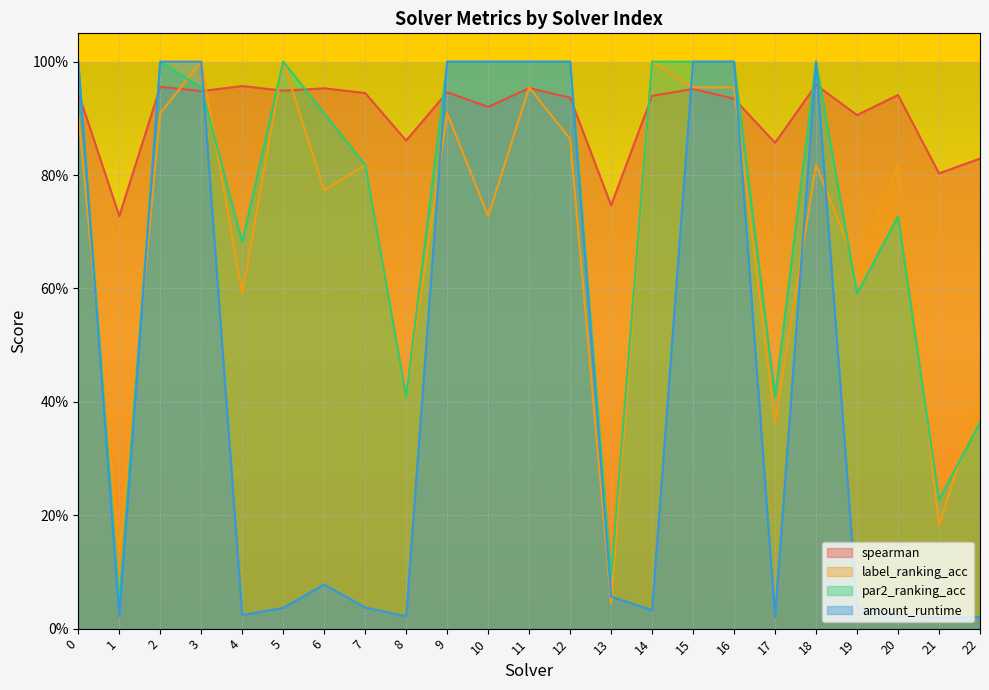

Which has a higher value, 11 or 20?

11